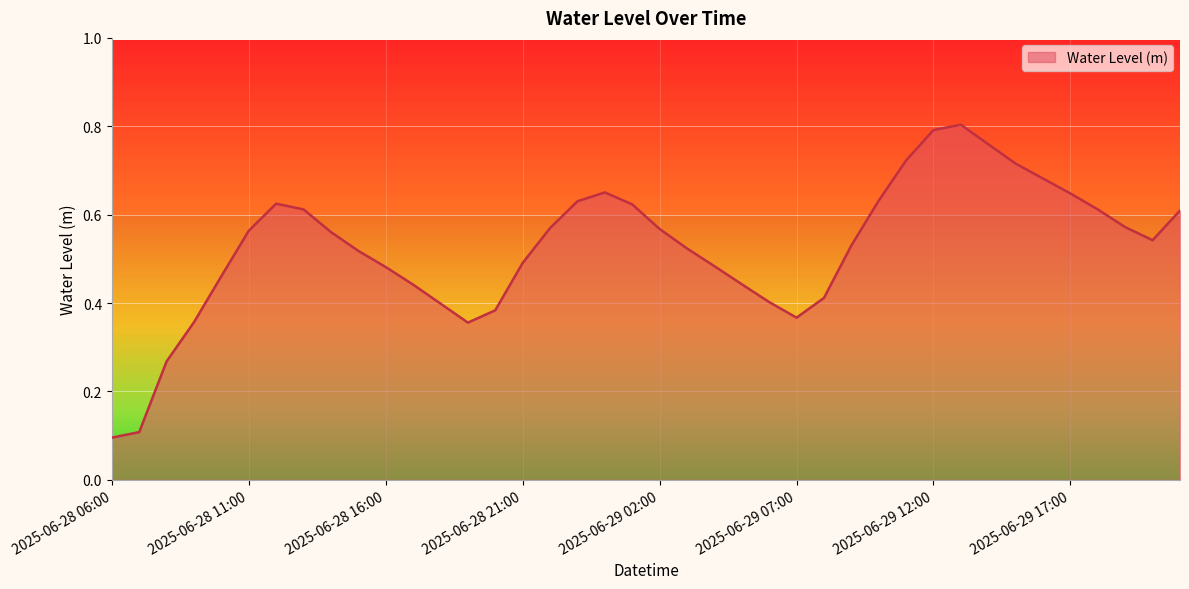

At which category does the data reach its first local peak?

2025-06-28 12:00